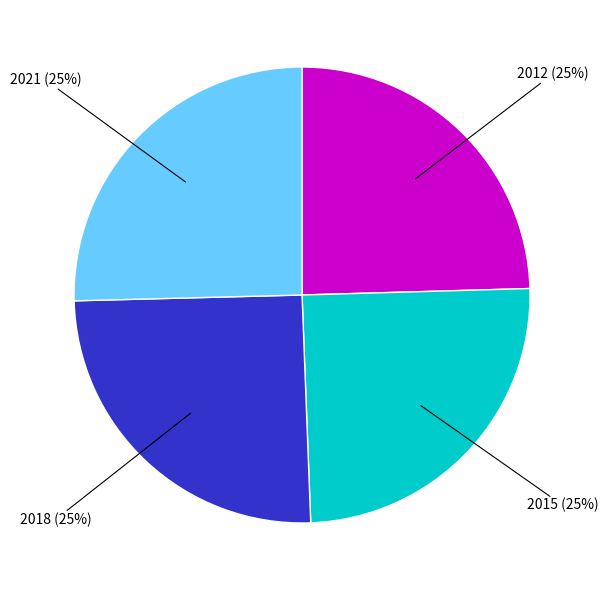

Is there any slice that represents more than half of the pie?

No